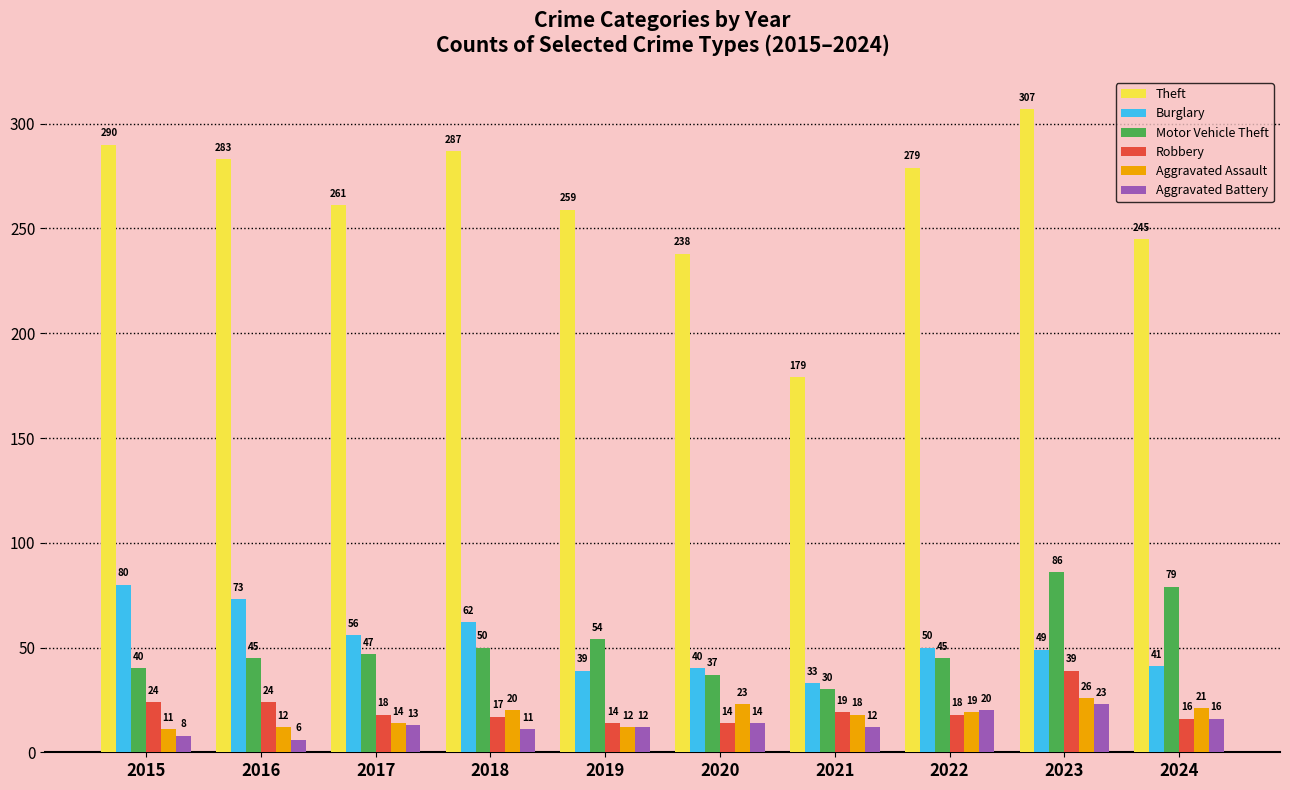

What is the value of the Robbery bar at the 4th from the left?

17